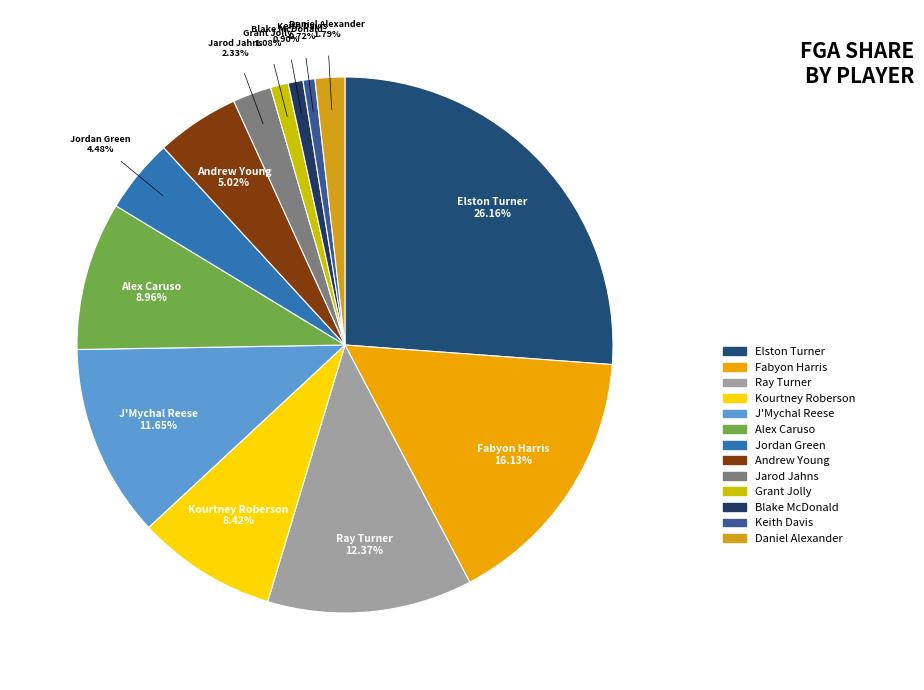

Which slice is the largest?

Elston Turner